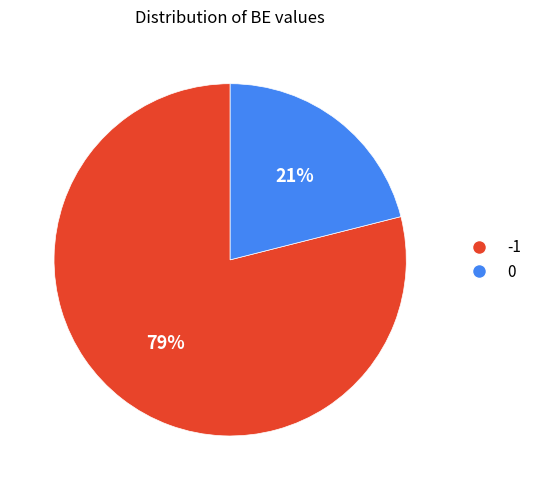

How many segments does this pie chart have?

2